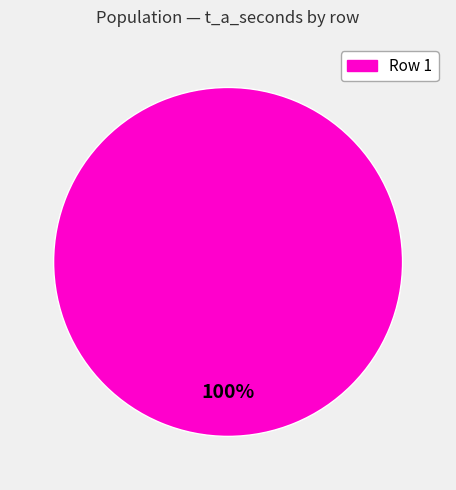

How many segments does this pie chart have?

1